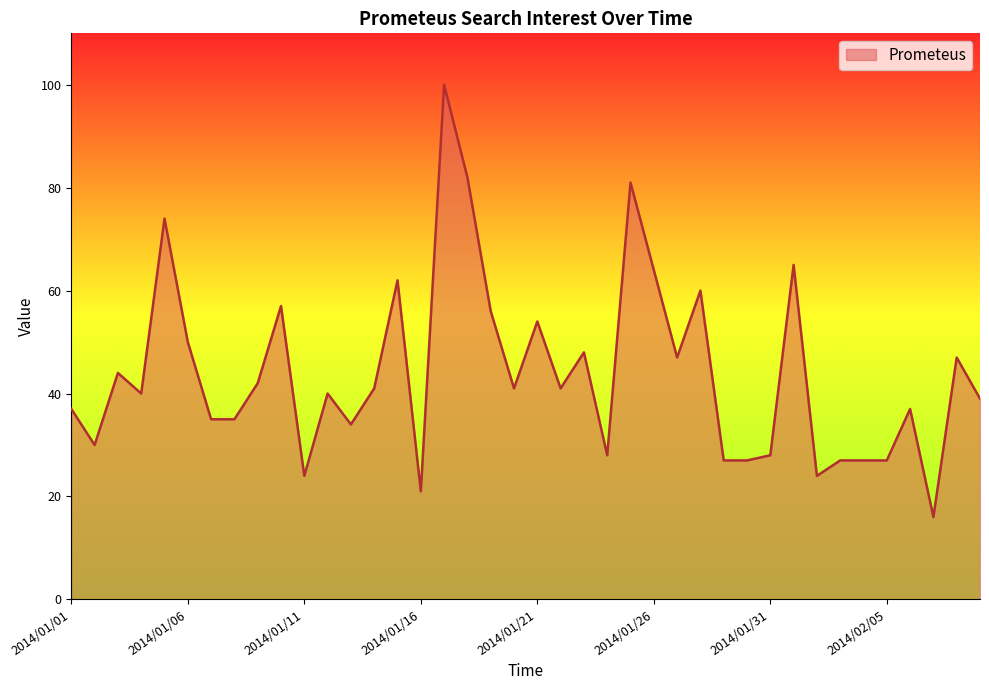

What is the maximum value shown in the chart?

100